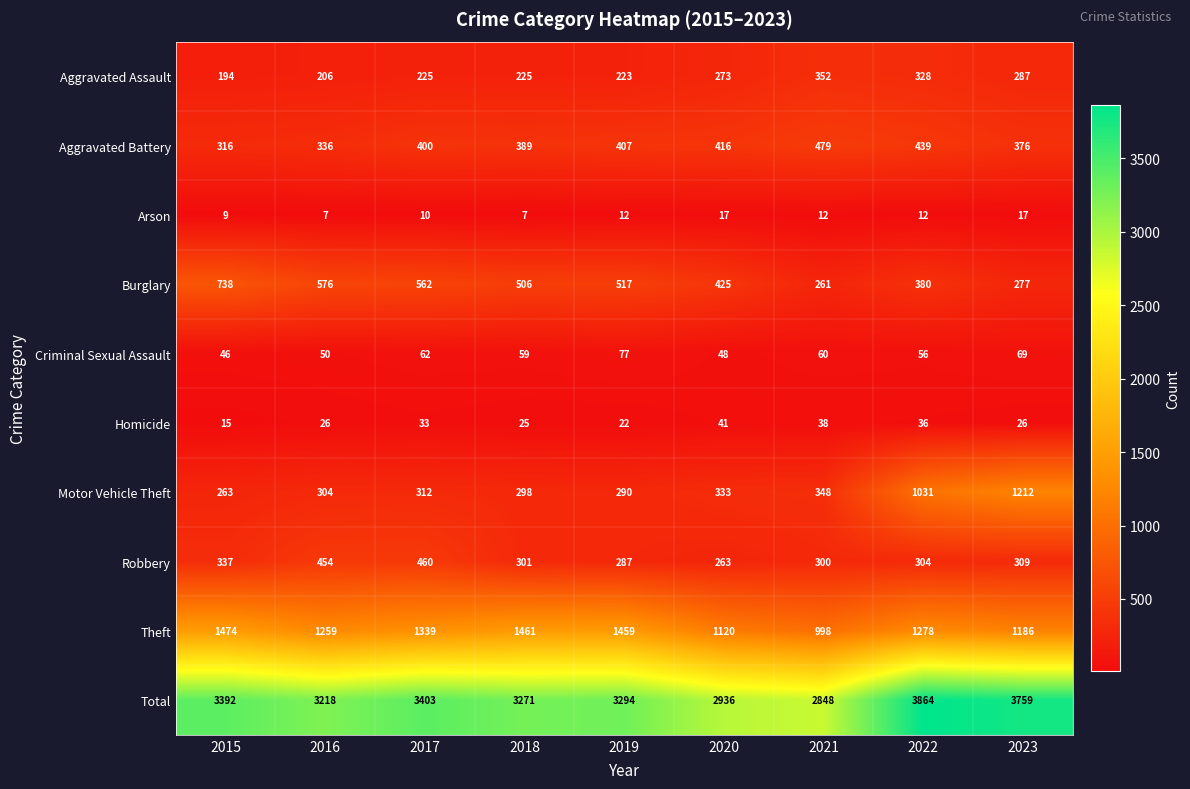

What is the maximum value shown in the chart?

3864